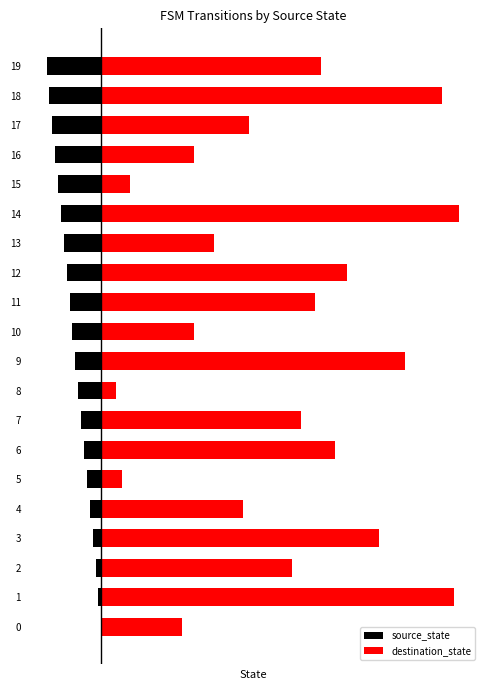

Are the bars grouped side by side (vs. stacked)?

Yes